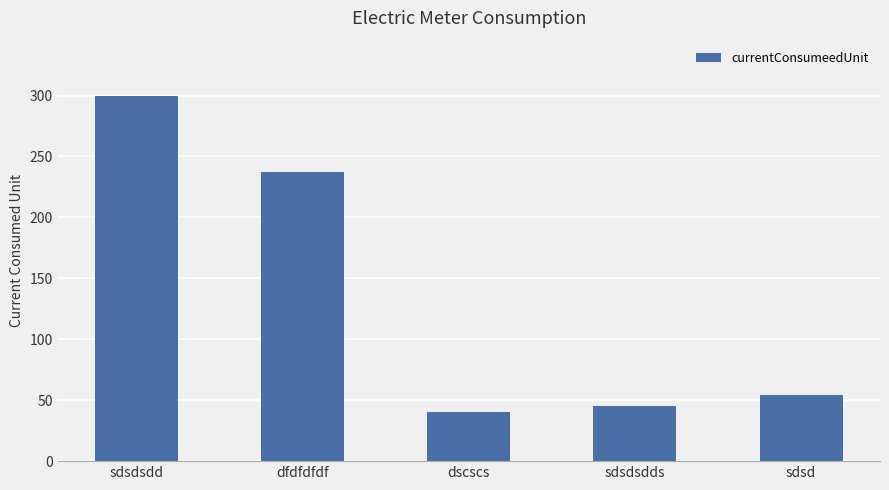

What is the average value?

135